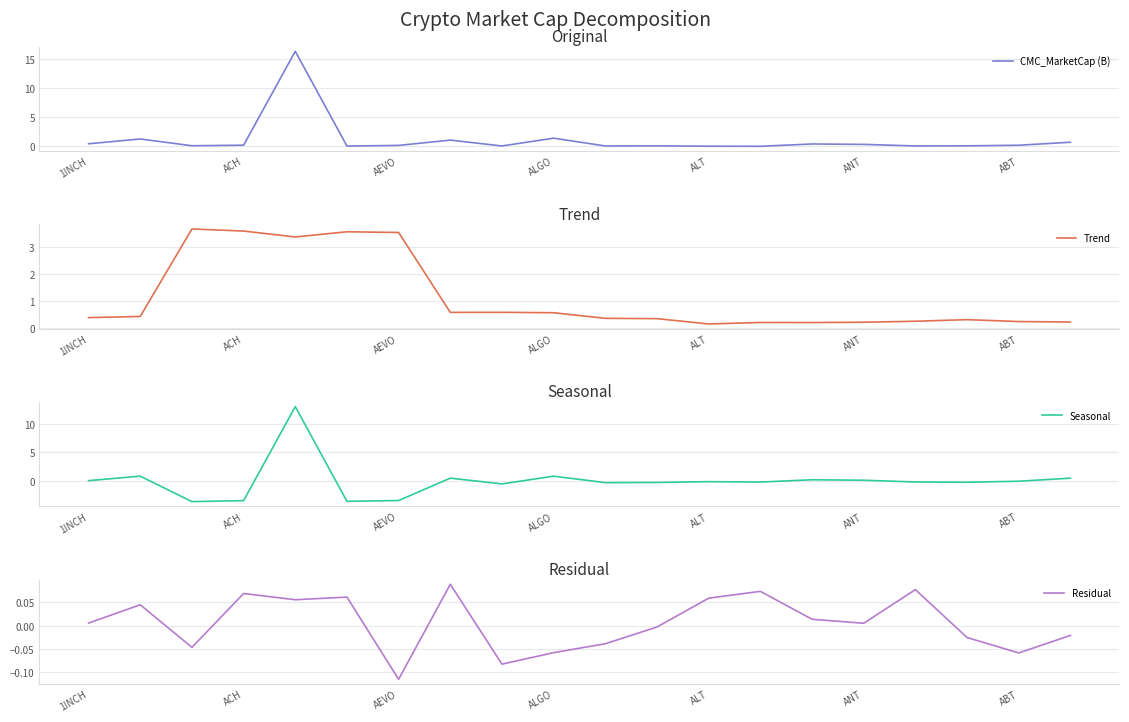

The value of CMC_MarketCap (B) at 19 is 0.3. True or false?

False